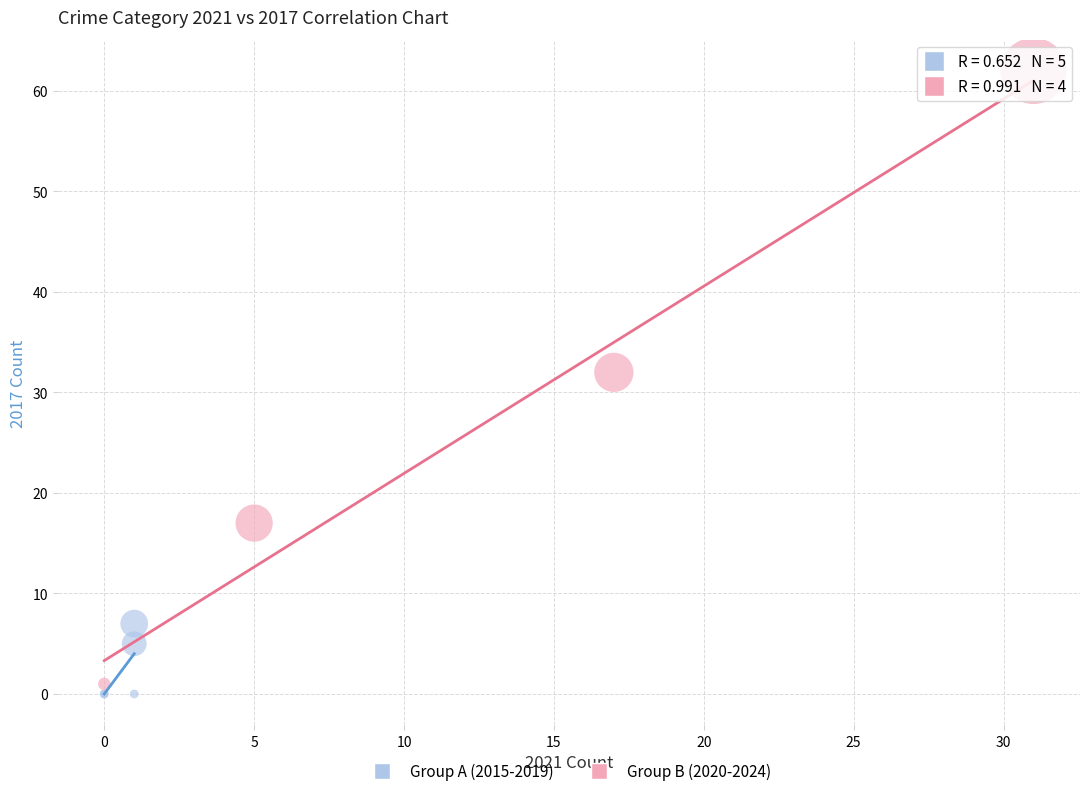

What are all the series names shown in the legend?

Group A (2015-2019), Group B (2020-2024)